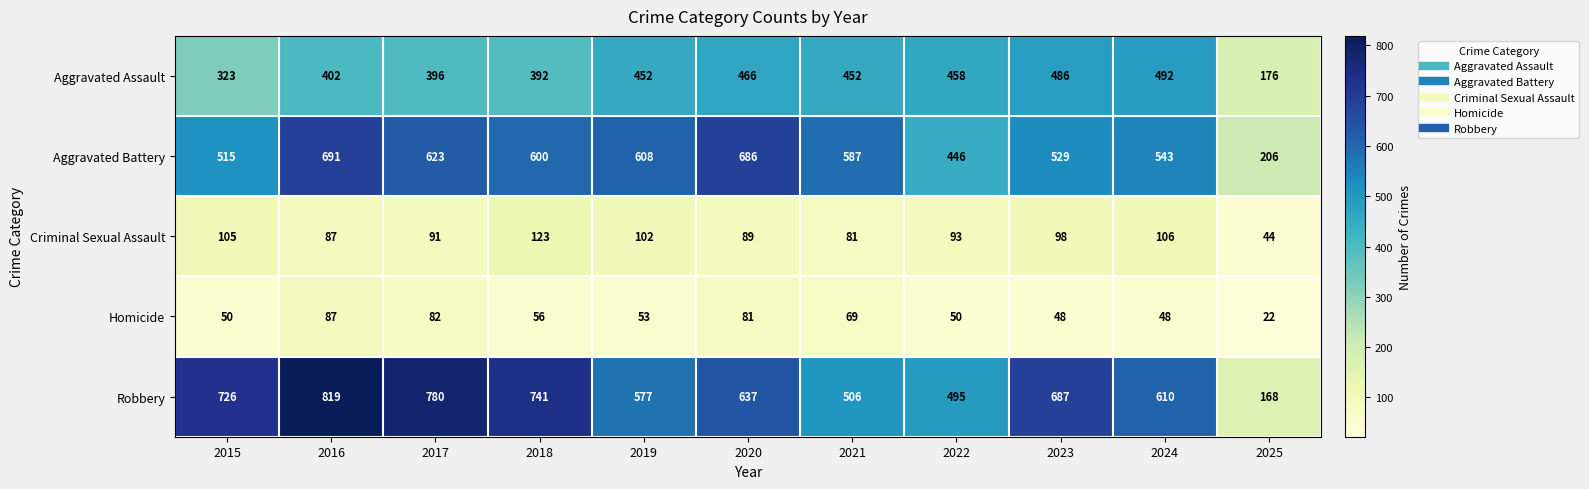

What is the minimum value shown in the chart?

22